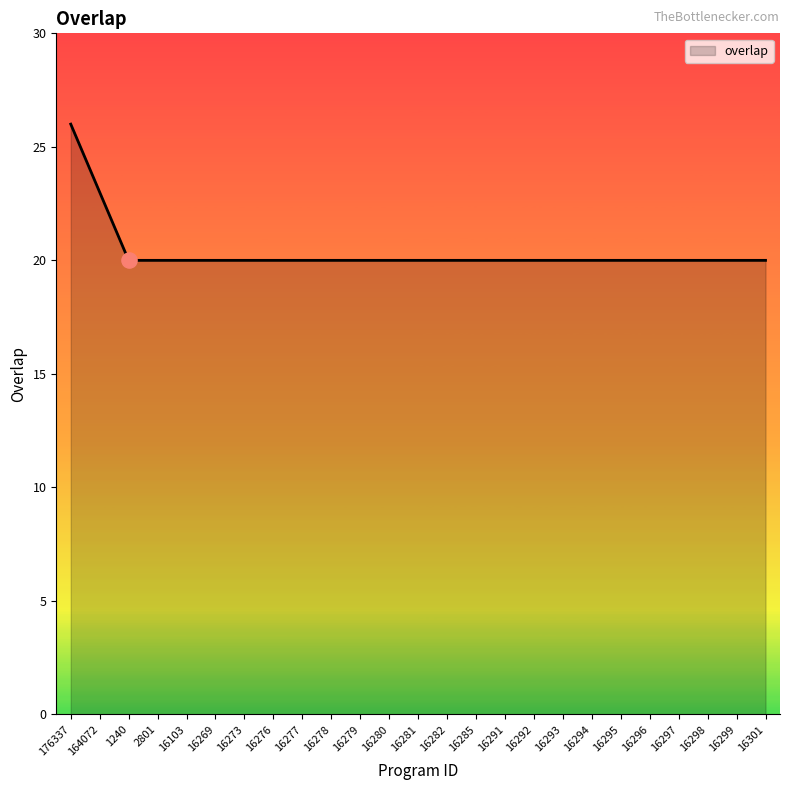

What is the ratio of the value at 16277 to the value at 16295?

1.0